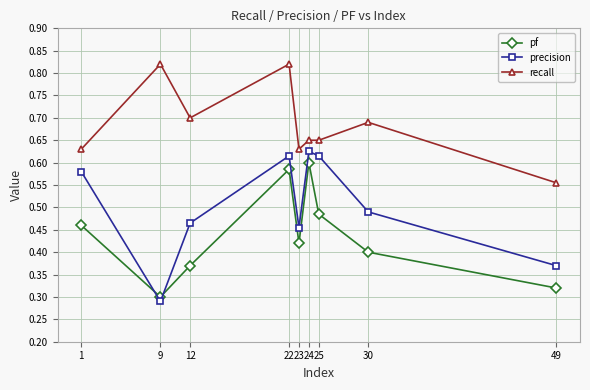

At which label is pf closest to 0?

9